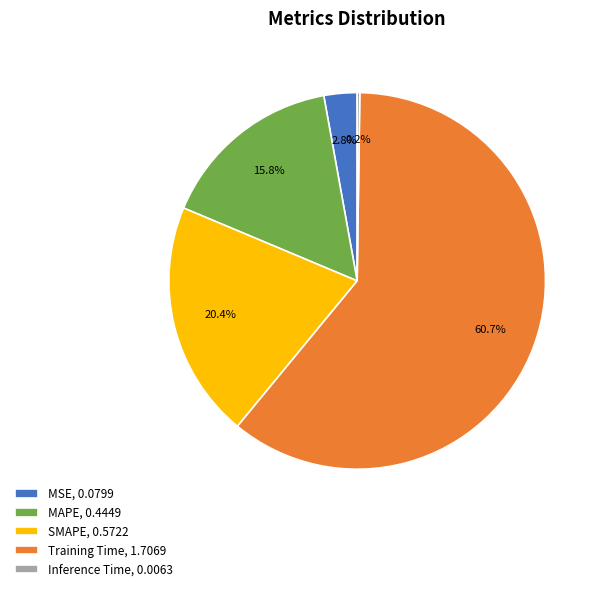

Which has a higher value, Training Time, 1.7069 or MAPE, 0.4449?

Training Time, 1.7069